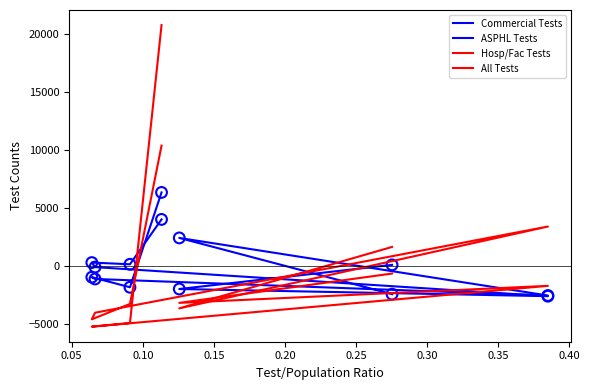

Which series has the largest total across all categories?

All Tests